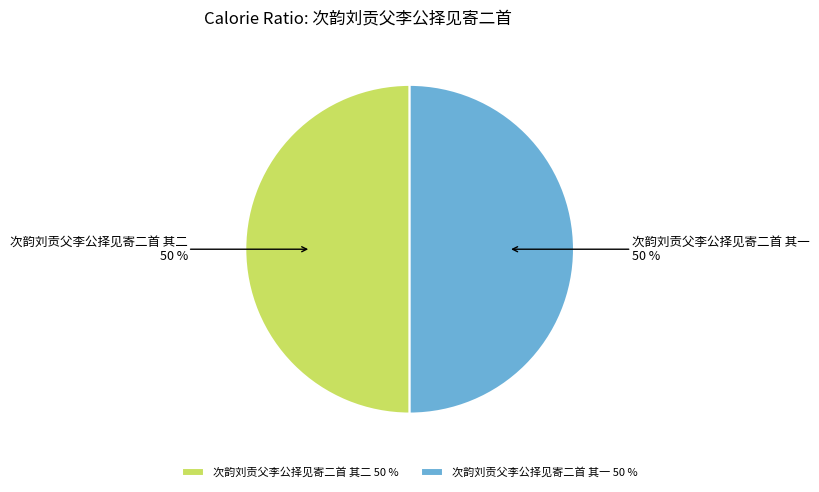

To the nearest percent, what is the average slice percentage?

50%